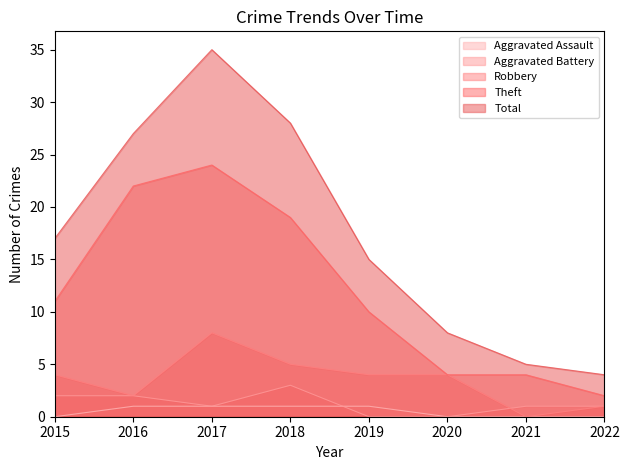

What is the value of the Robbery point at the 2nd from the left?

2